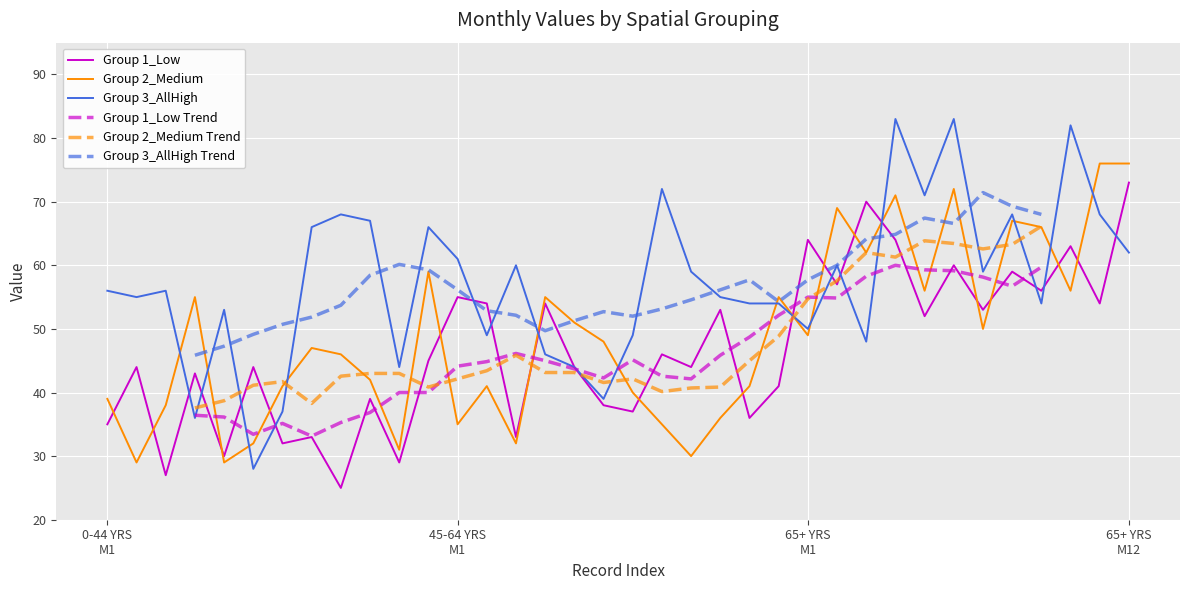

After their last crossing, which series has the higher values: Group 3_AllHigh or Group 2_Medium?

Group 2_Medium